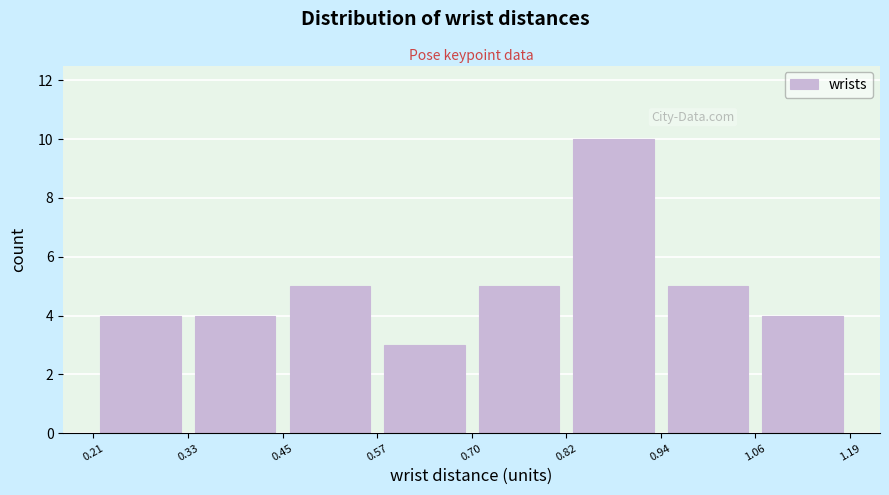

Reading left to right, transcribe this chart: for each bar, give the range it covers on the x-axis and its height. The values are not printed on the chart, so give them approximately, as read against the axis.

0.21 to 0.33: 4
0.33 to 0.45: 4
0.45 to 0.57: 5
0.57 to 0.70: 3
0.70 to 0.82: 5
0.82 to 0.94: 10
0.94 to 1.06: 5
1.06 to 1.19: 4